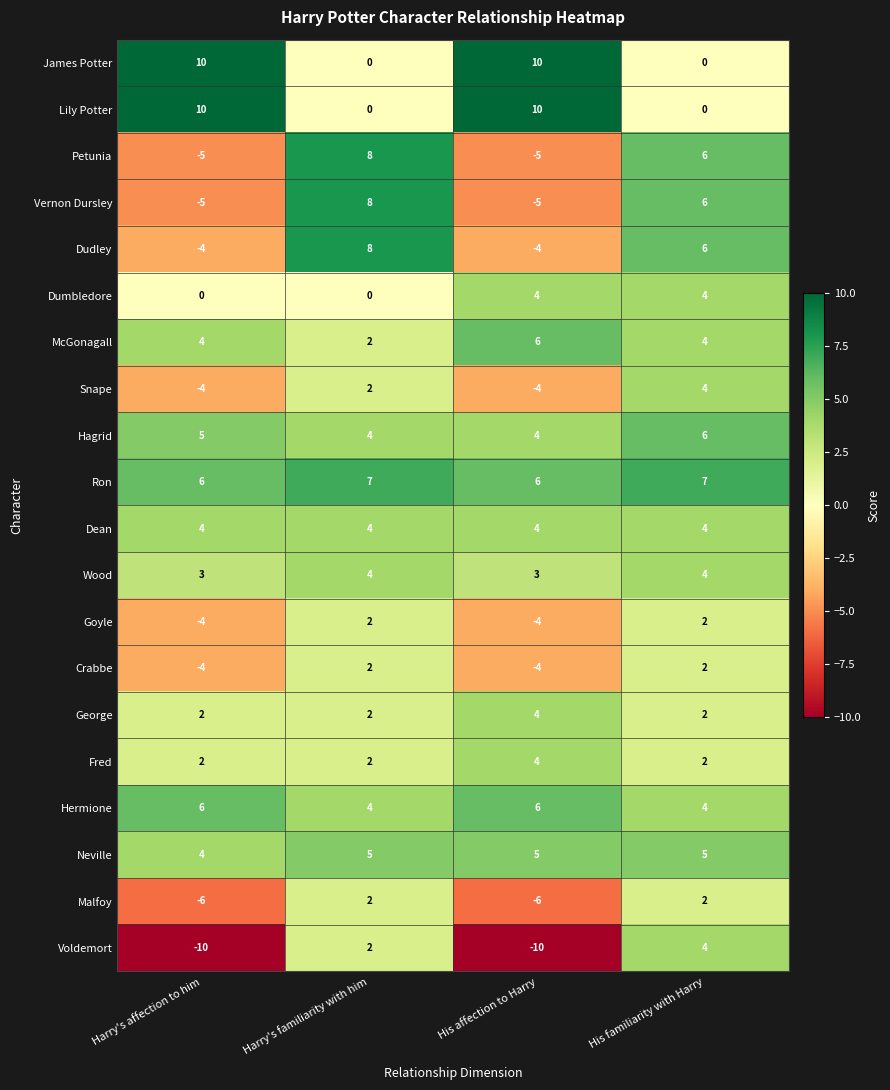

What is the difference between the second highest and second lowest values in the James Potter series?

10